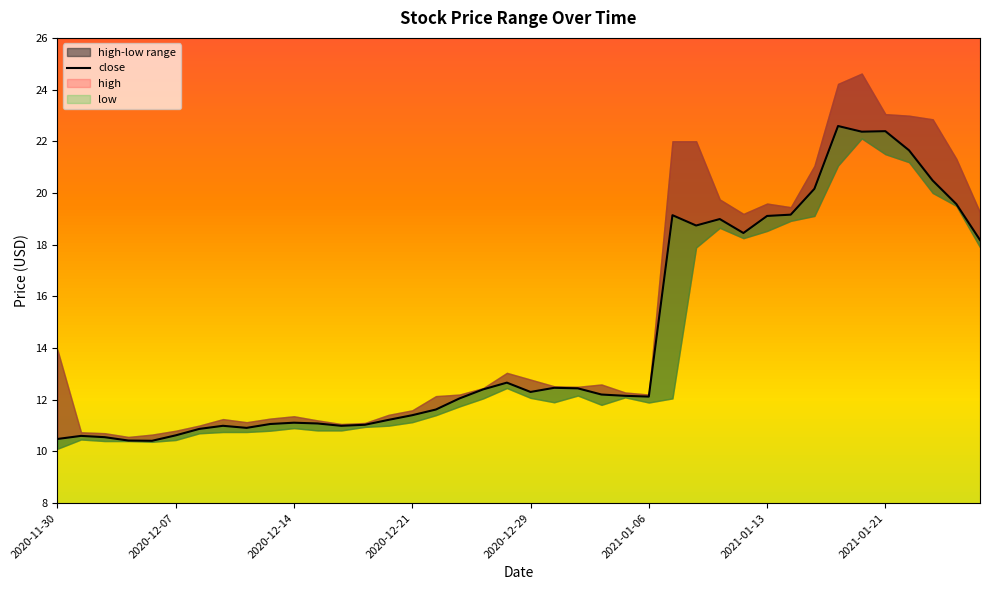

What is the smallest value displayed?

10.1